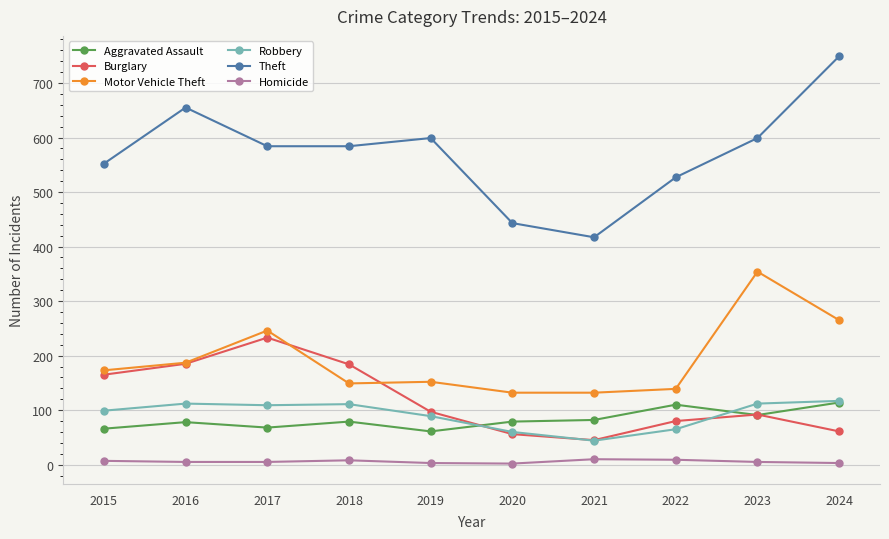

Which series has the largest total across all categories?

Theft